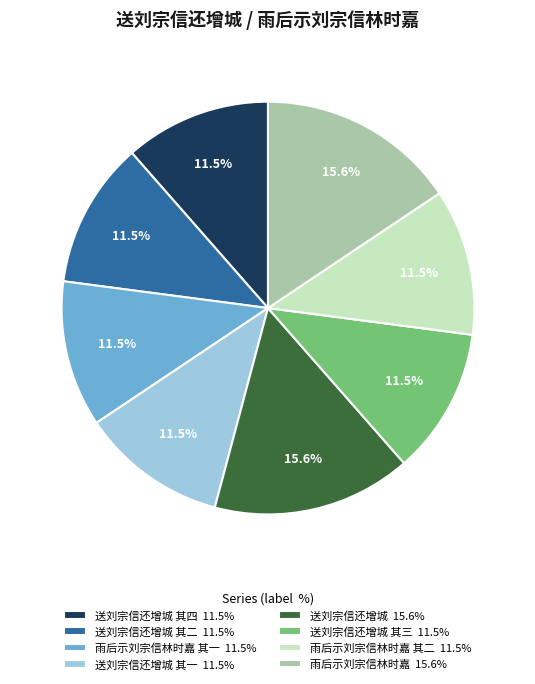

How many segments does this pie chart have?

8